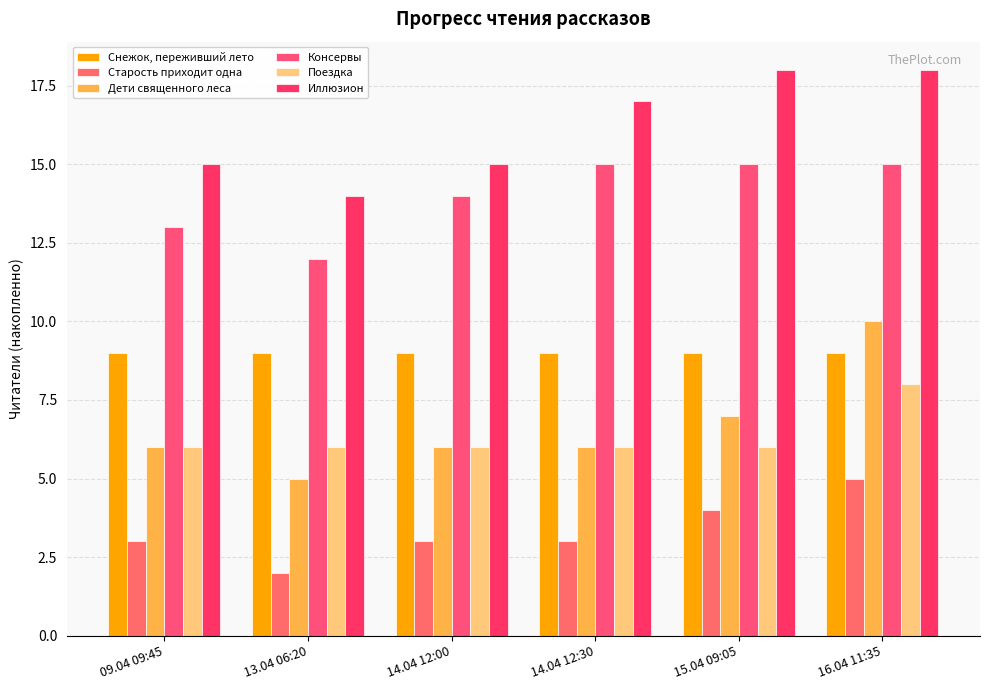

How many data points does each series have?

6